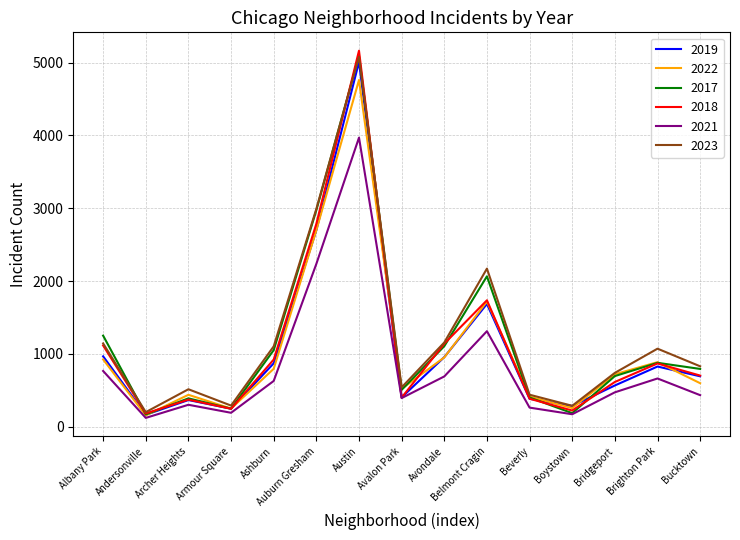

What is the difference between the 2021 values at Belmont Cragin and Bridgeport?

839